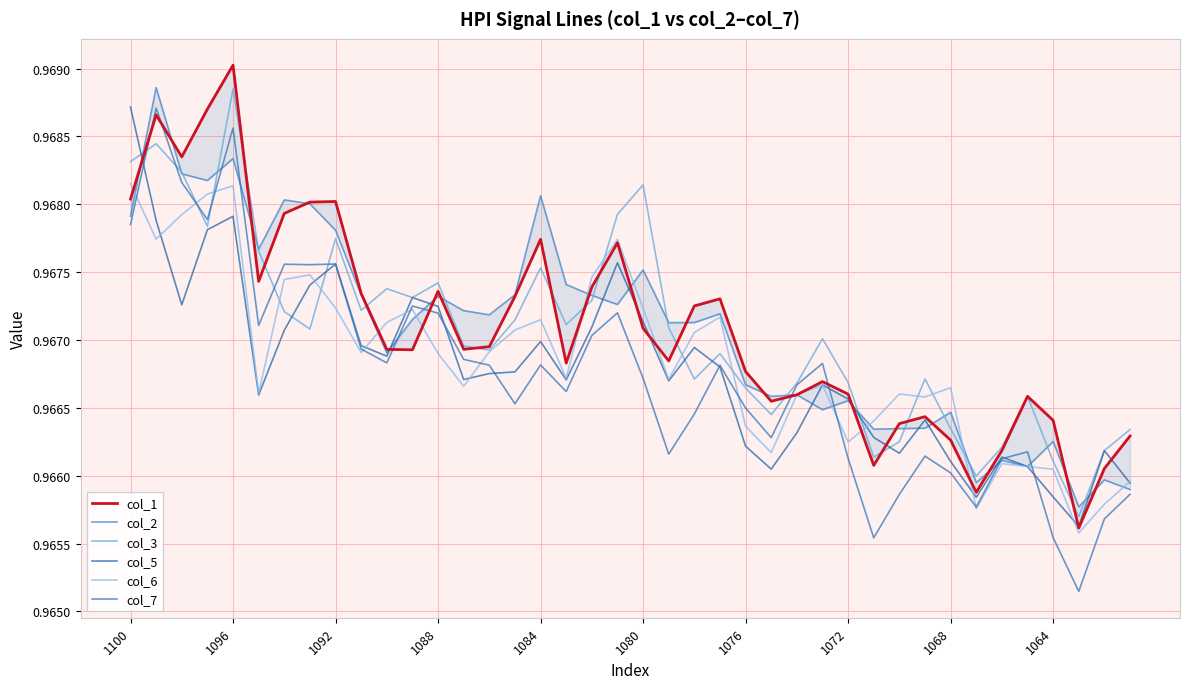

How many times do col_6 and col_5 cross each other?

9